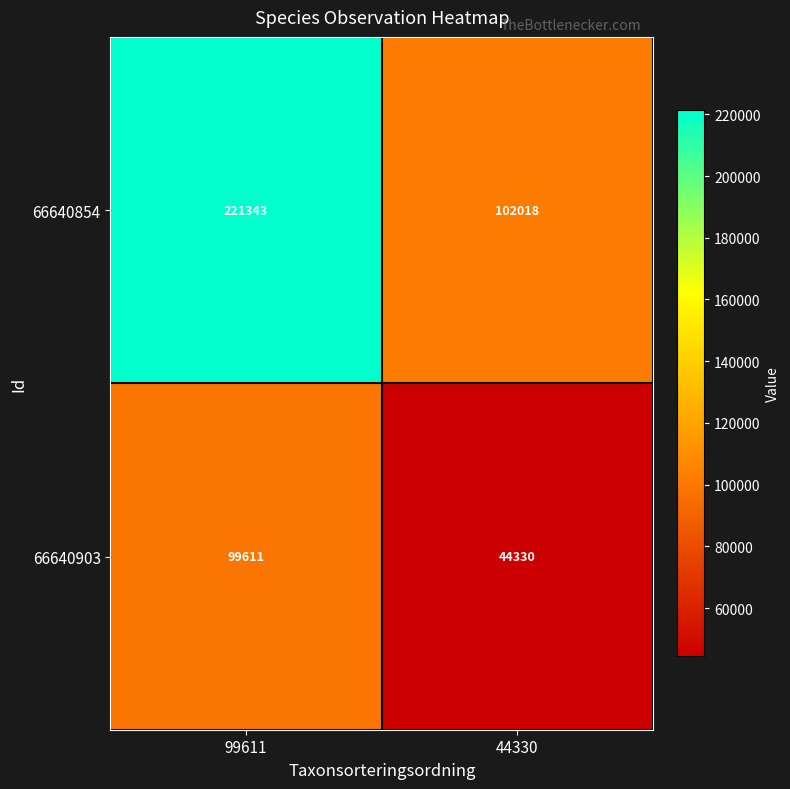

What is the total value across all series at 99611?

320954